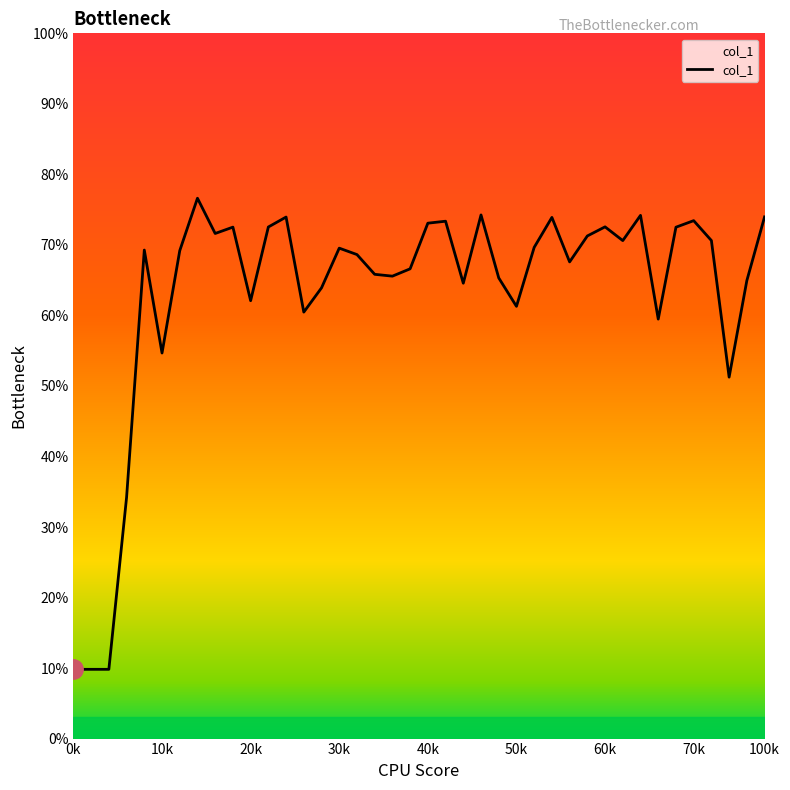

What is the minimum value shown in the chart?

9.8